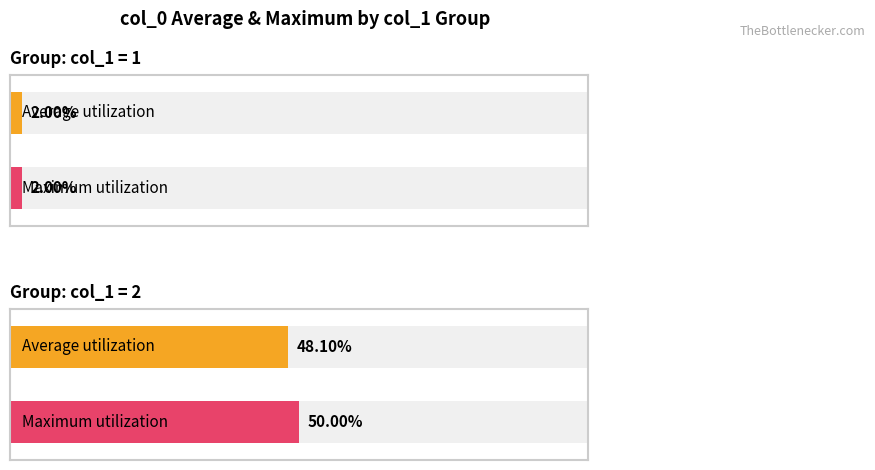

At 2, list the series in order from largest to smallest.

Maximum utilization, Average utilization